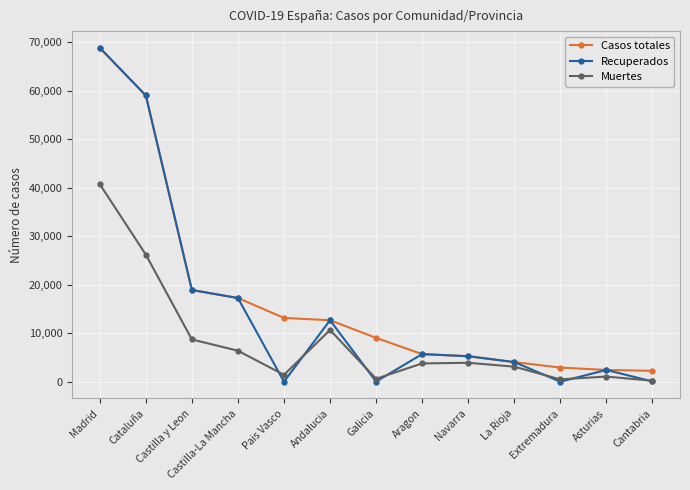

What is the value of the Casos totales point at the 1st from the left?

68852